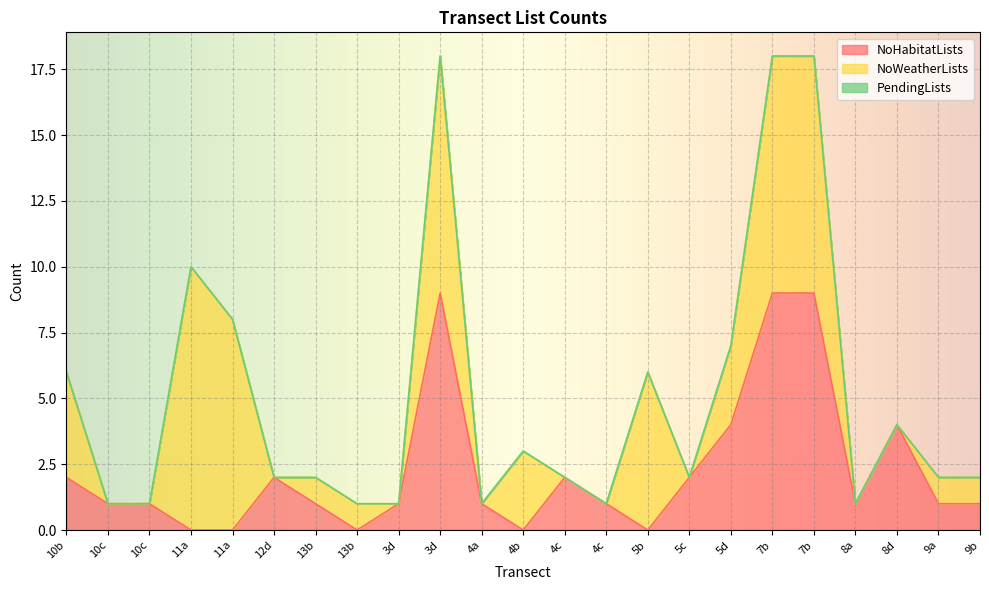

List the labels in order of NoHabitatLists value, smallest first.

11a, 11a, 13b, 4b, 5b, 10c, 10c, 13b, 3d, 4a, 4c, 8a, 9a, 9b, 10b, 12d, 4c, 5c, 5d, 8d, 3d, 7b, 7b